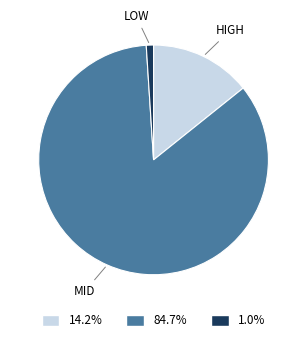

Is there any slice that represents more than half of the pie?

Yes